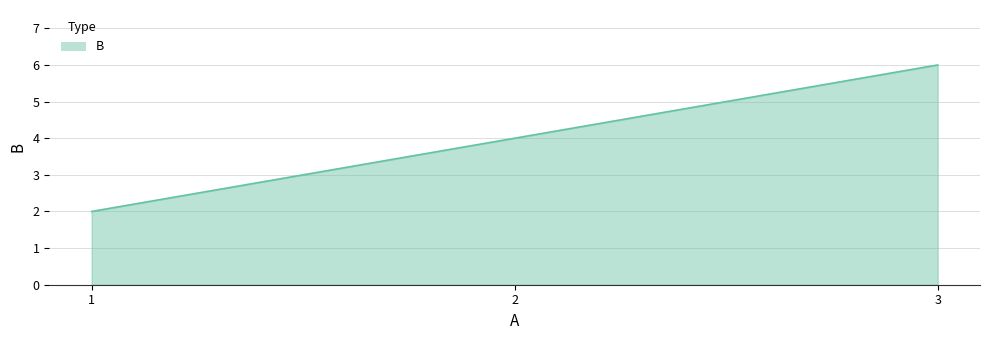

Which label corresponds to the largest value in the chart?

3